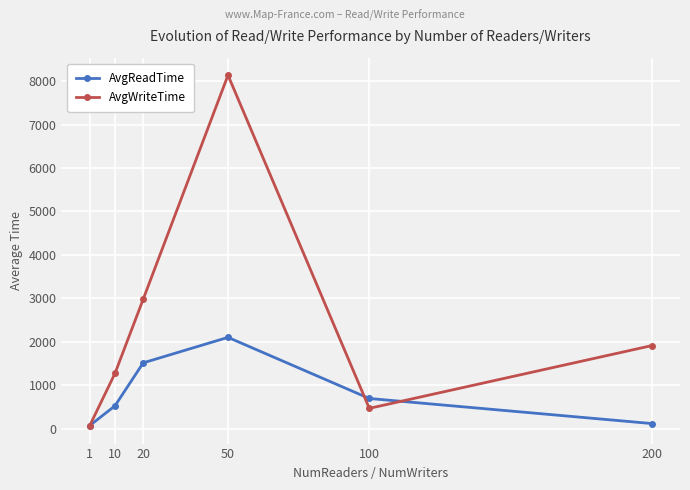

Rank the categories by AvgWriteTime value from highest to lowest.

50, 20, 200, 10, 100, 1